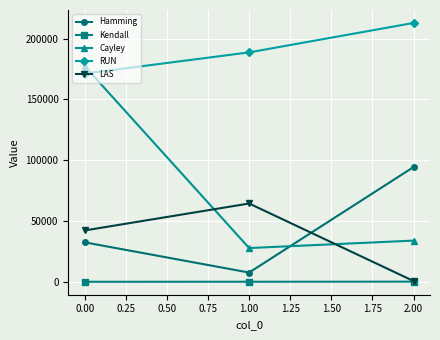

The LAS series shows 42356 at 0.00. True or false?

True